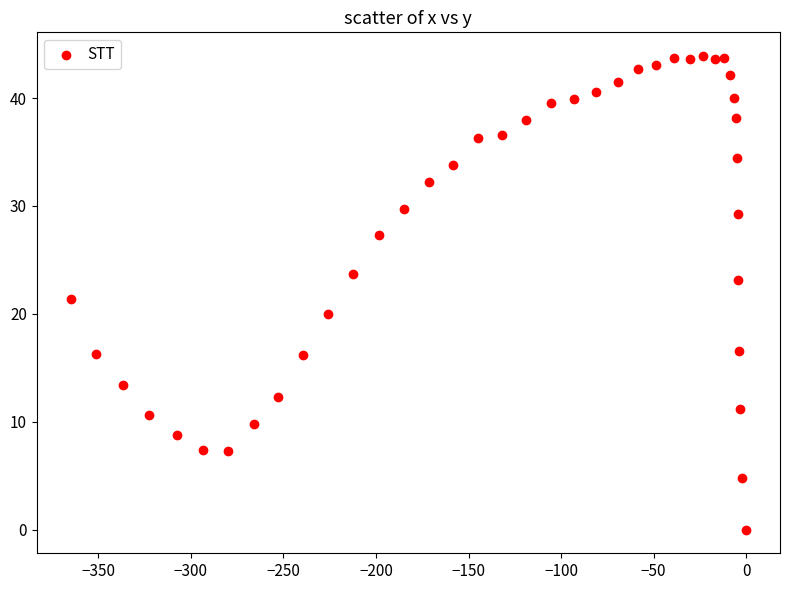

What is the range of Y values (max minus min)?

43.9